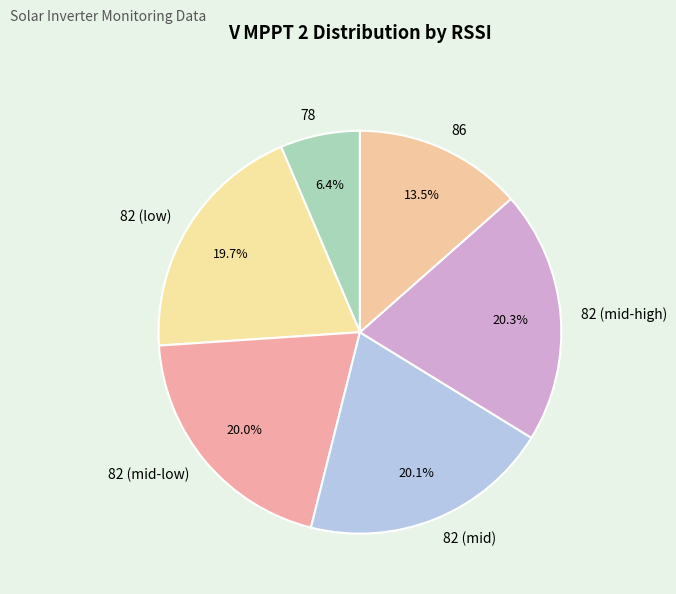

What is the ratio of the value at 82 (low) to the value at 82 (mid-low)?

1.0